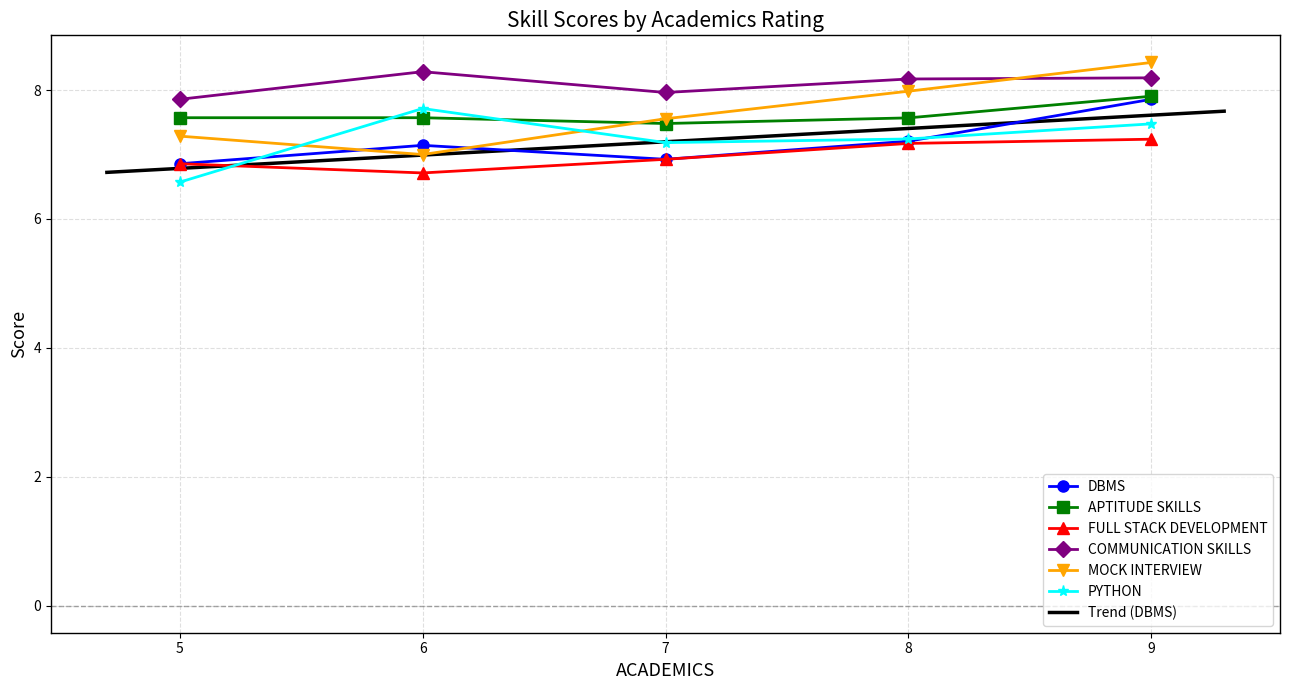

At which category does MOCK INTERVIEW reach its first local valley?

6